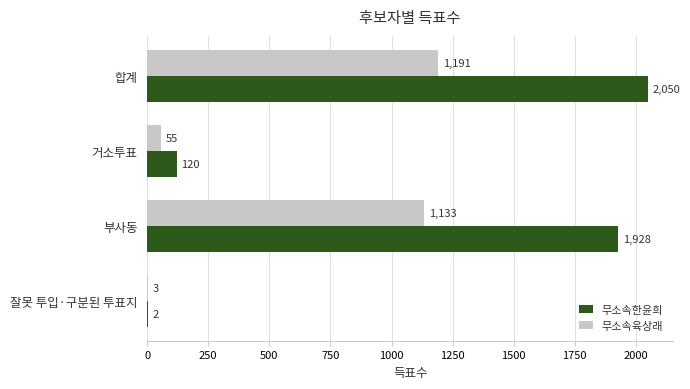

Is it true that 무소속육상래 equals 3 at 잘못 투입·구분된 투표지?

True